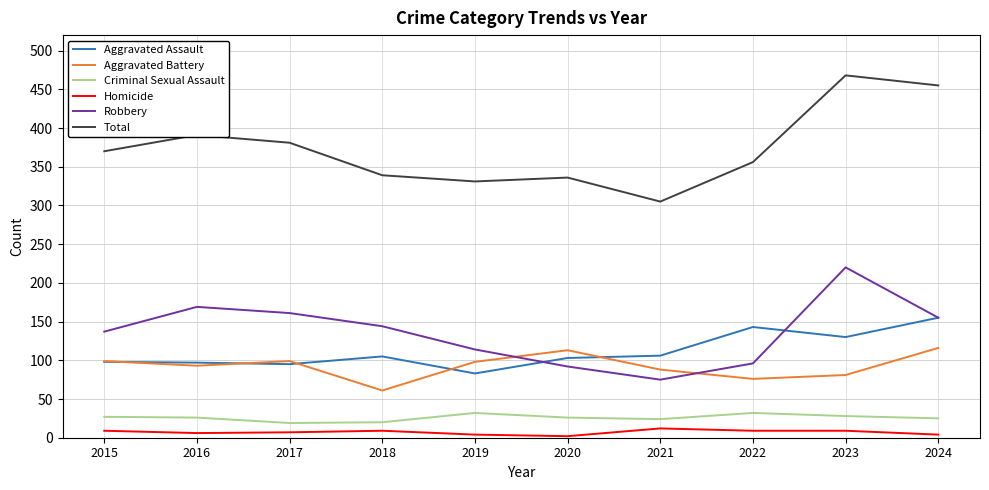

Which series has the largest range (max minus min)?

Total